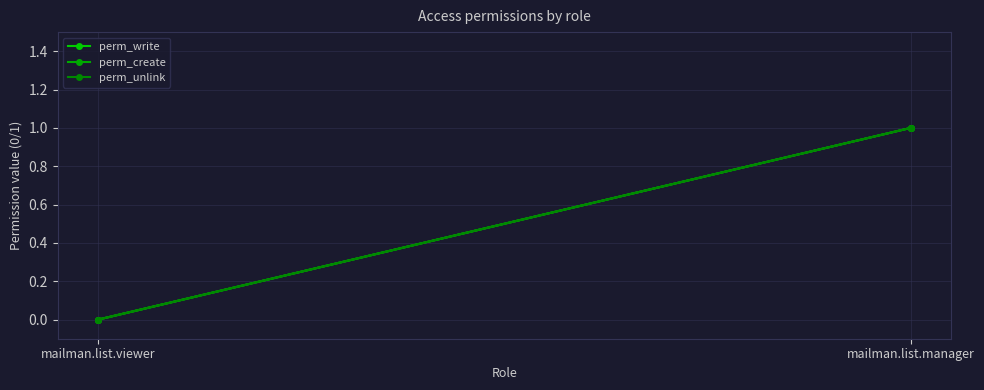

What is the difference between the maximum and minimum values in the perm_write series?

1